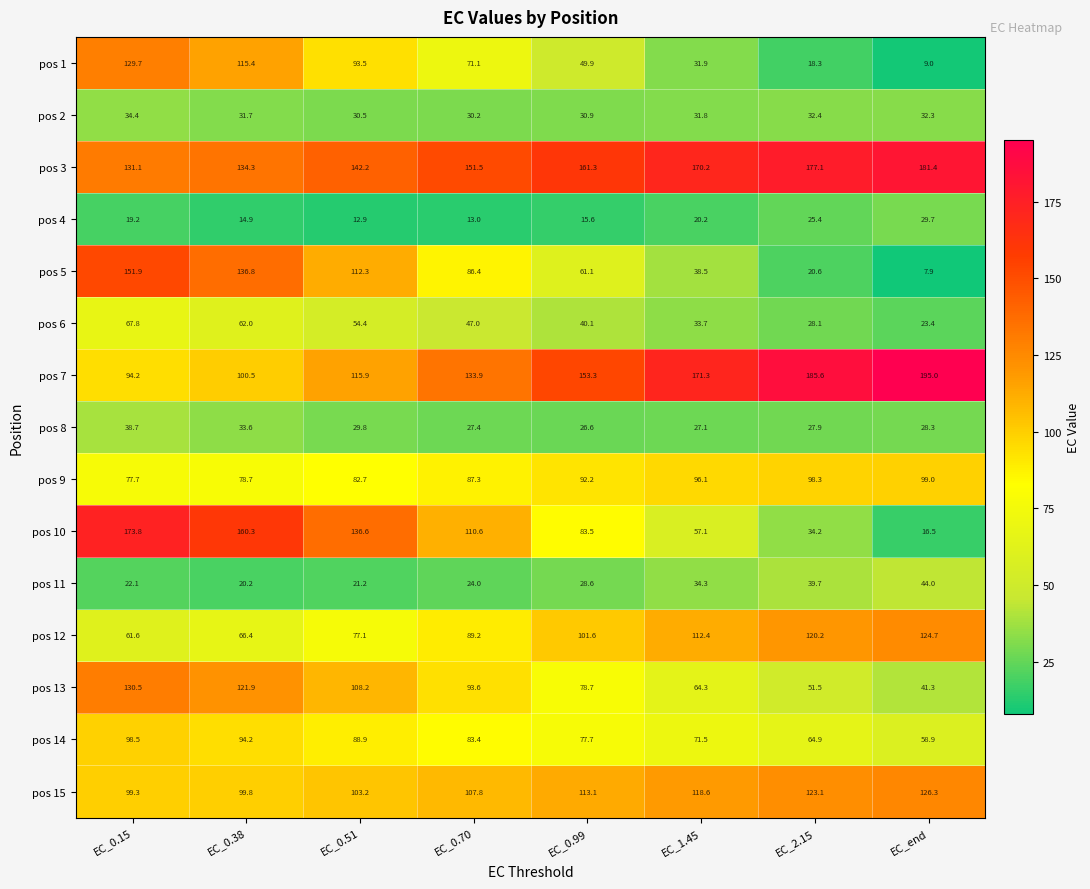

What is the sum of the pos 14 values at EC_0.51 and EC_0.99?

166.6